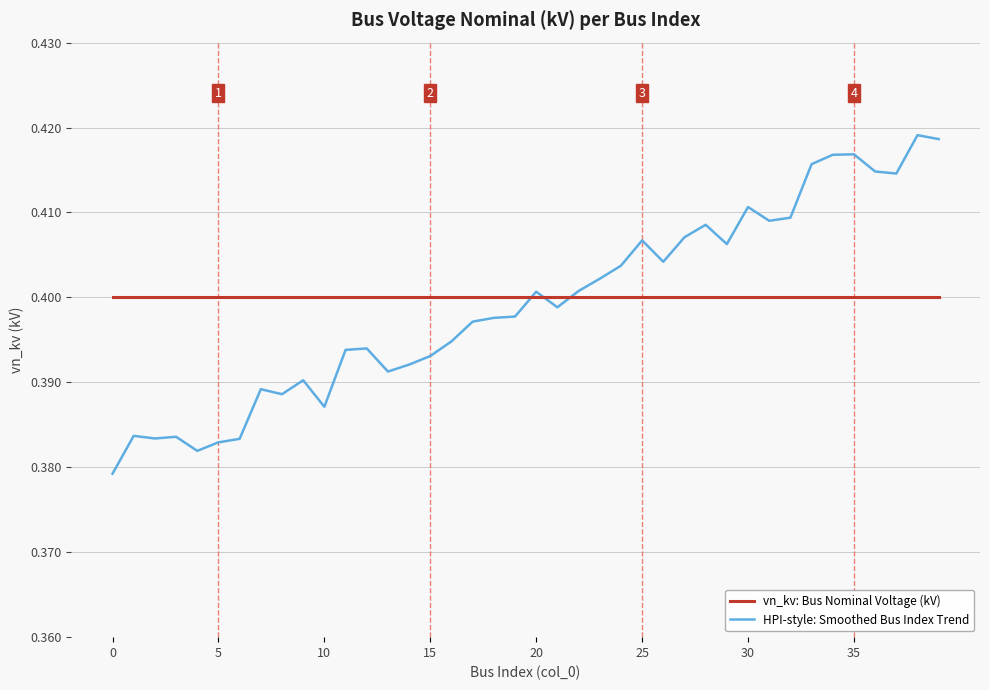

Which series has the widest spread of values?

HPI-style: Smoothed Bus Index Trend